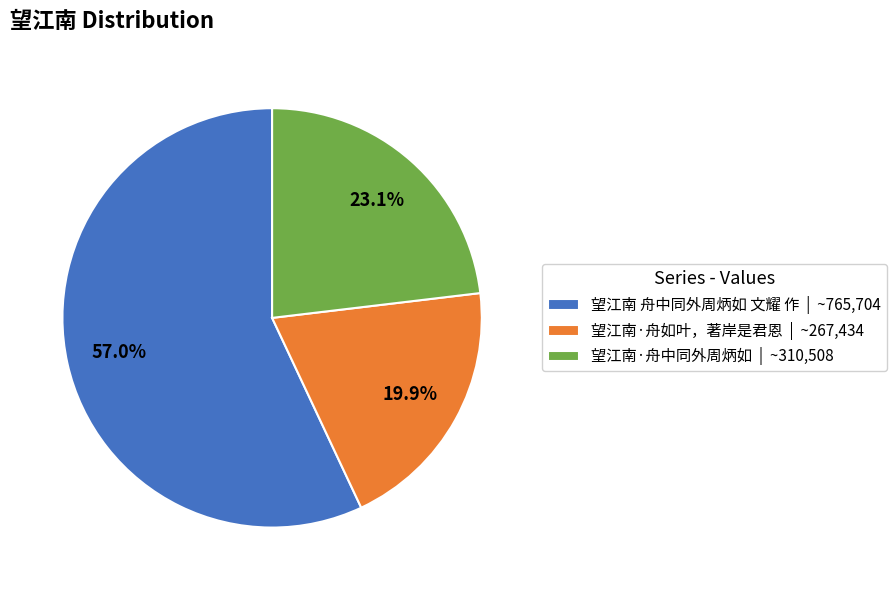

Which slice is the smallest?

望江南·舟如叶，著岸是君恩